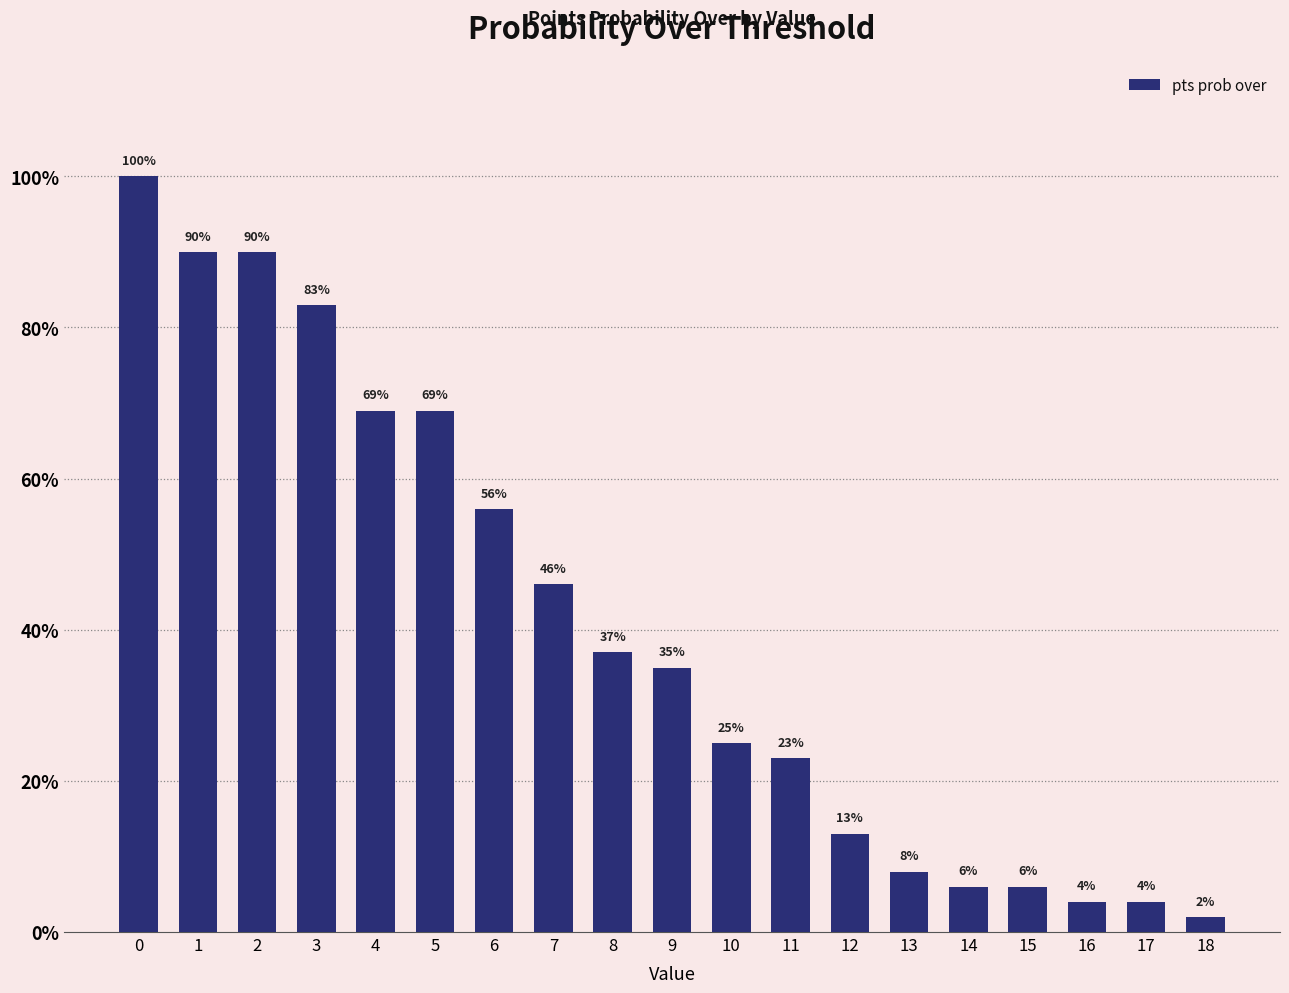

How many bars are there in total?

19